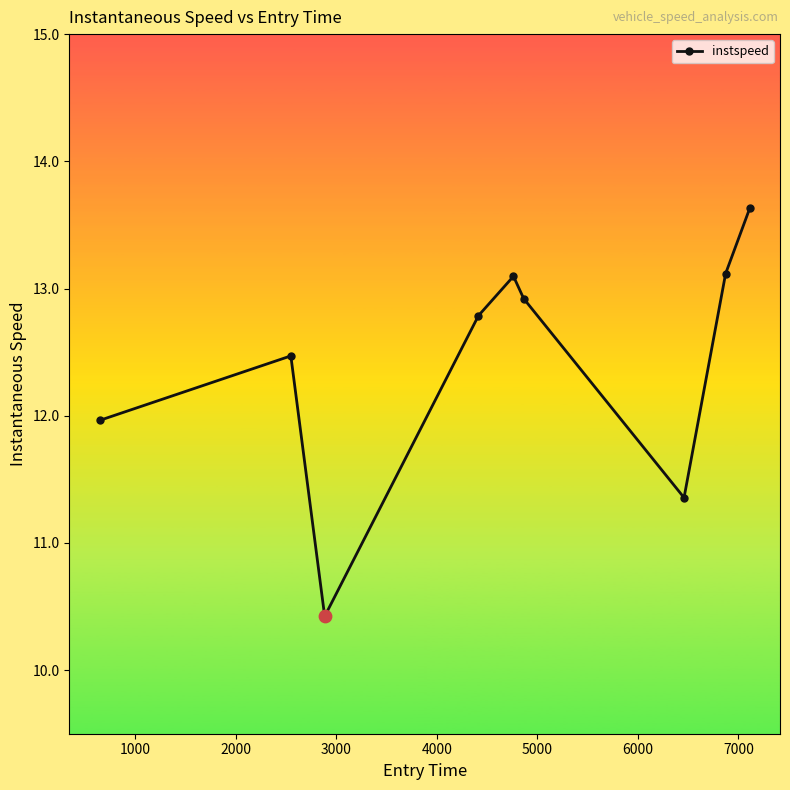

What is the value of the 4th point from the left?

12.8